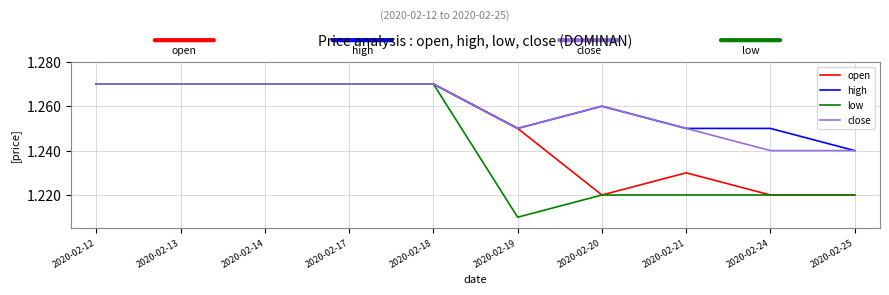

Count the number of categories in the chart.

10